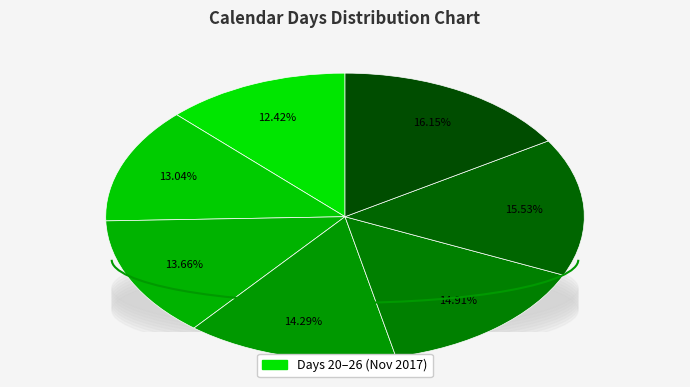

The 20 slice represents 12% of the pie. True or false?

True